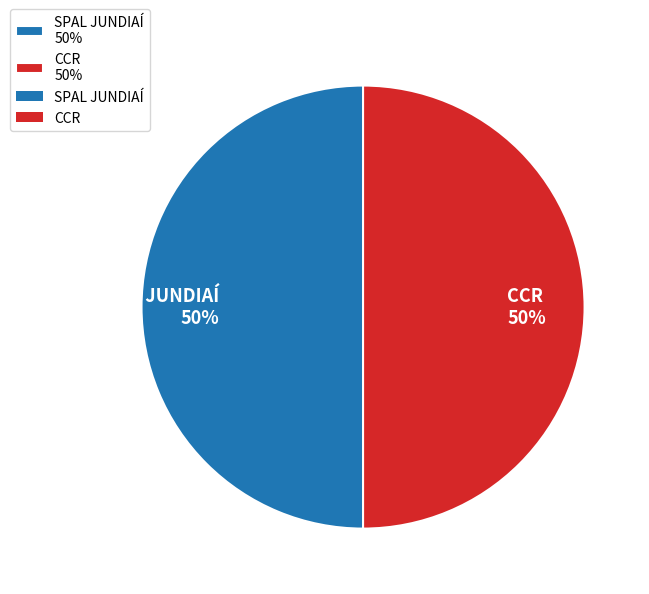

Count the number of slices in the pie.

2